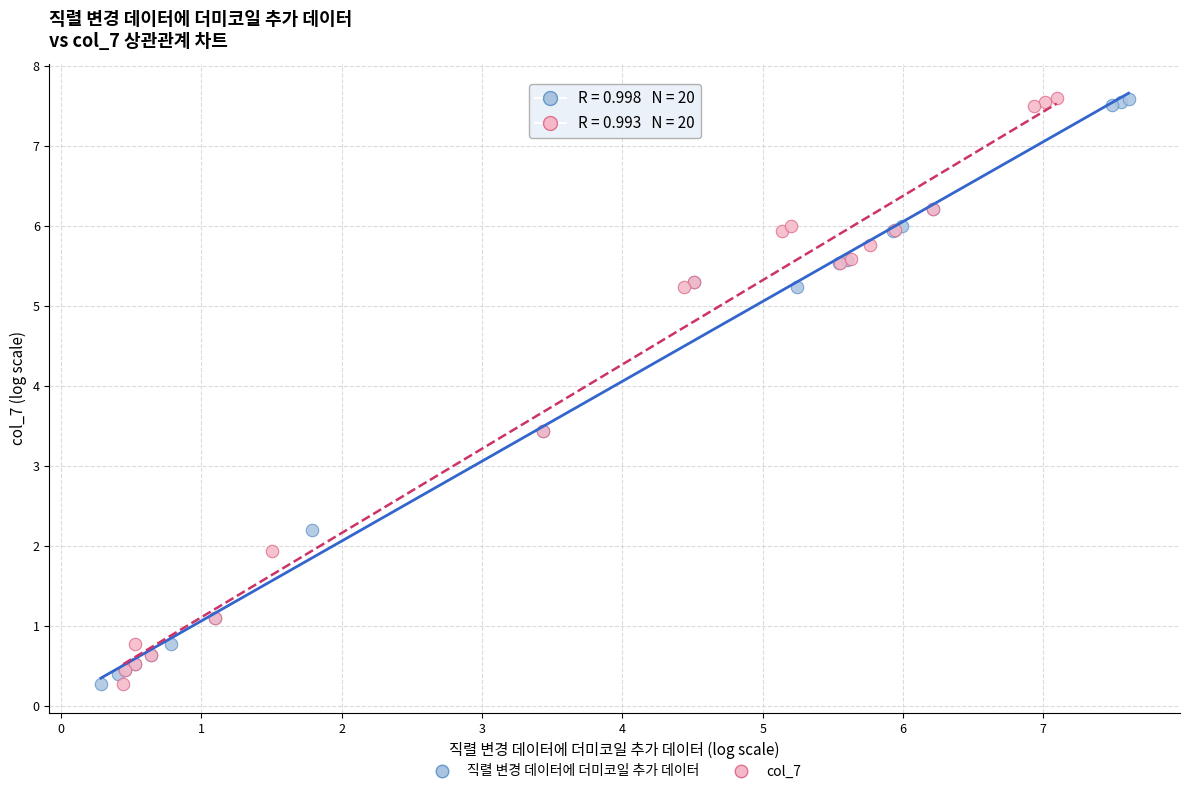

What are all the series names shown in the legend?

직렬 변경 데이터에 더미코일 추가 데이터, col_7